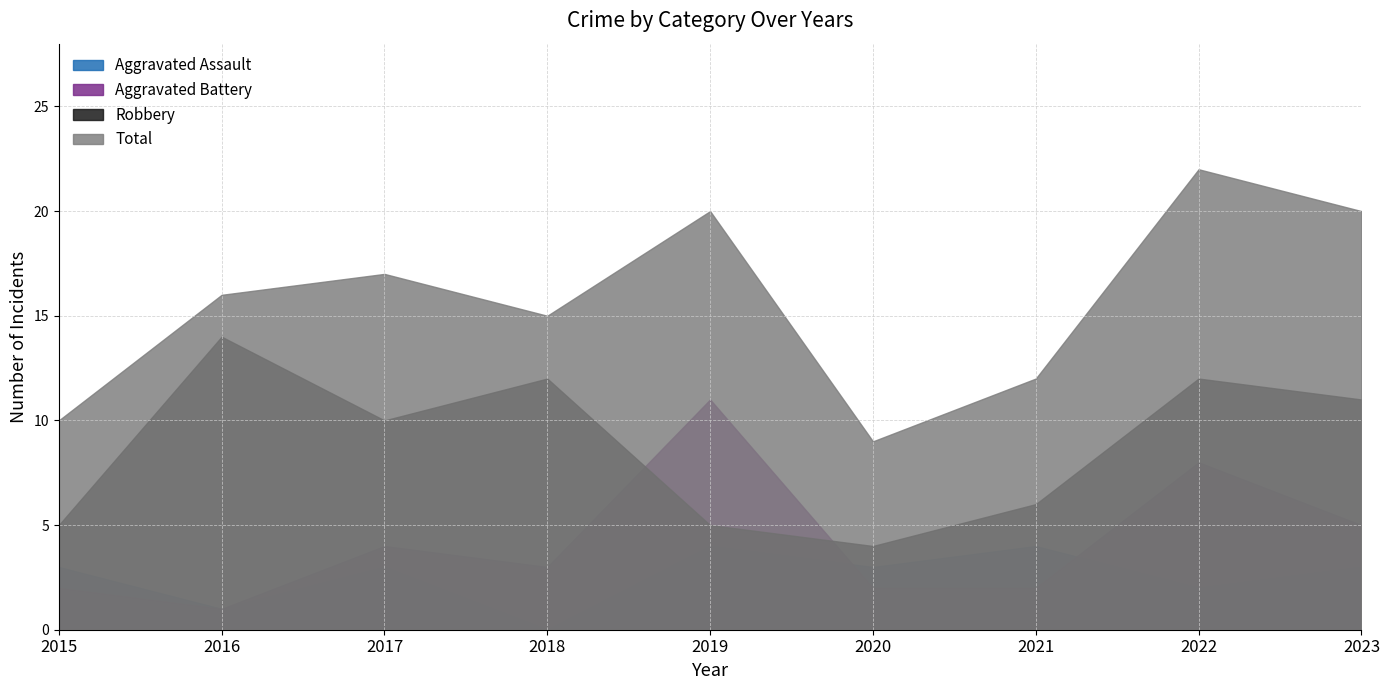

What is the total value across all series at 2021?

24